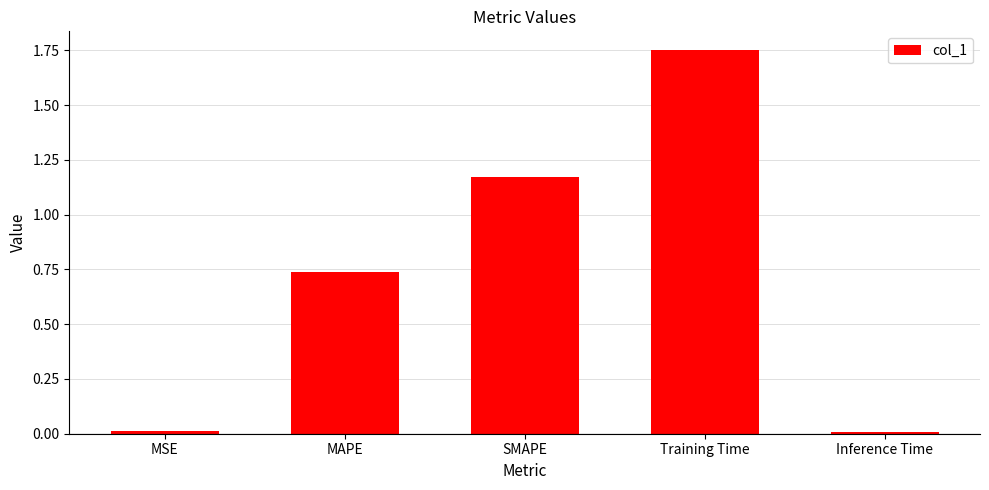

Which has a higher value, MSE or MAPE?

MAPE